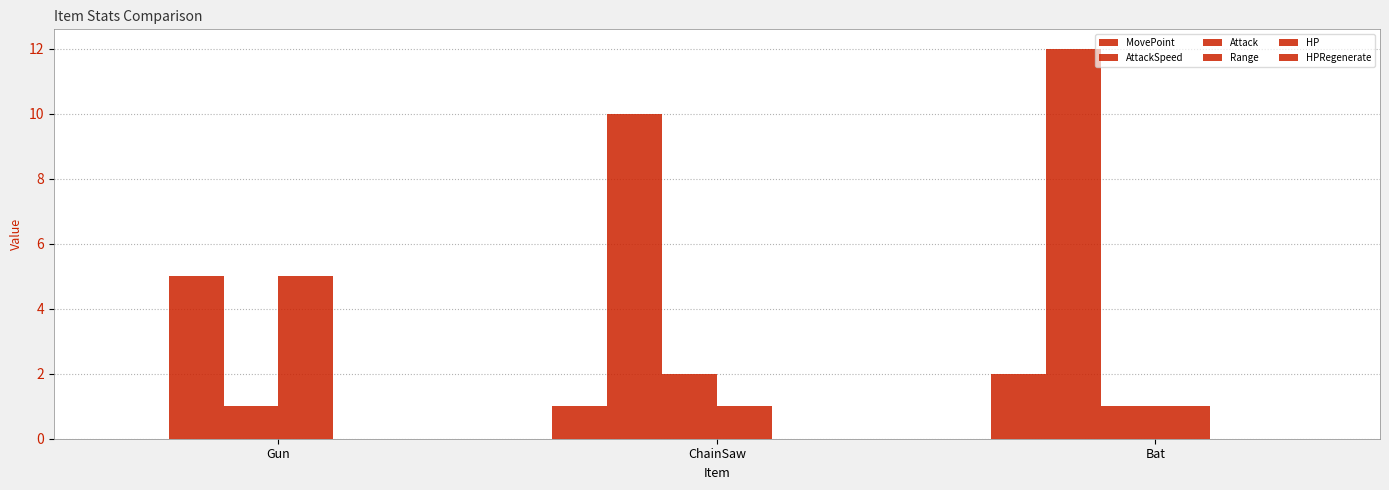

Count the number of data series in this chart.

4